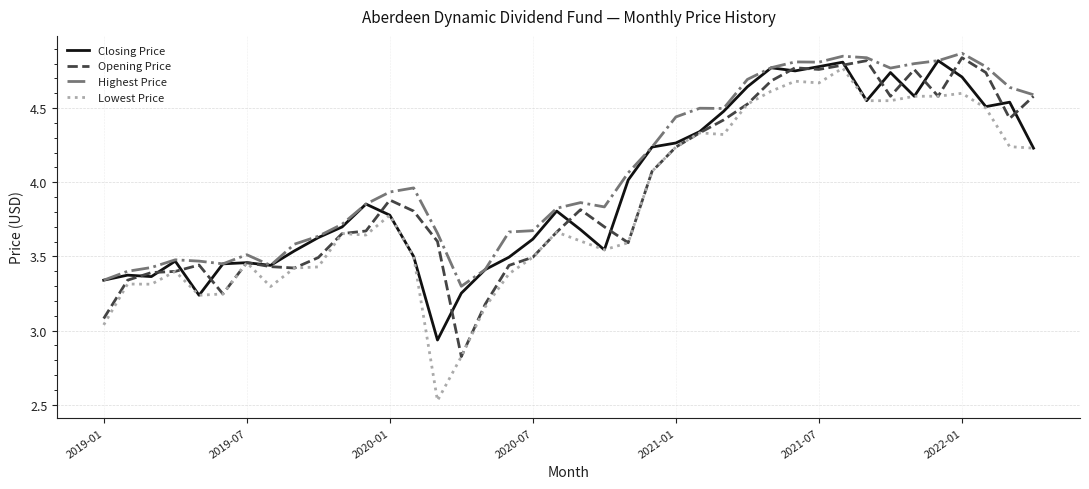

Which series has the widest spread of values?

Lowest Price